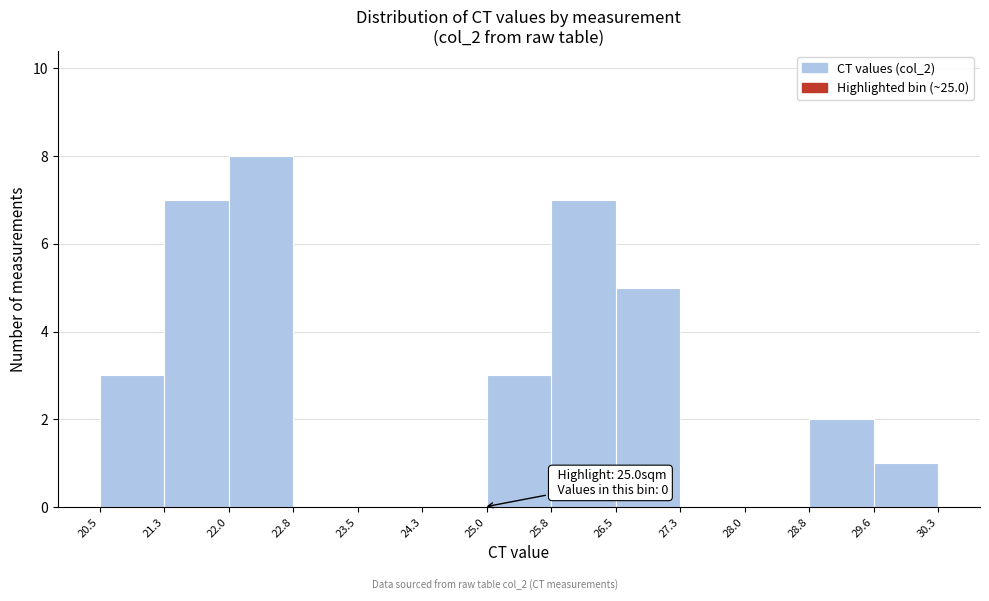

Which range on the x-axis has the tallest bar?

22.0 to 22.8